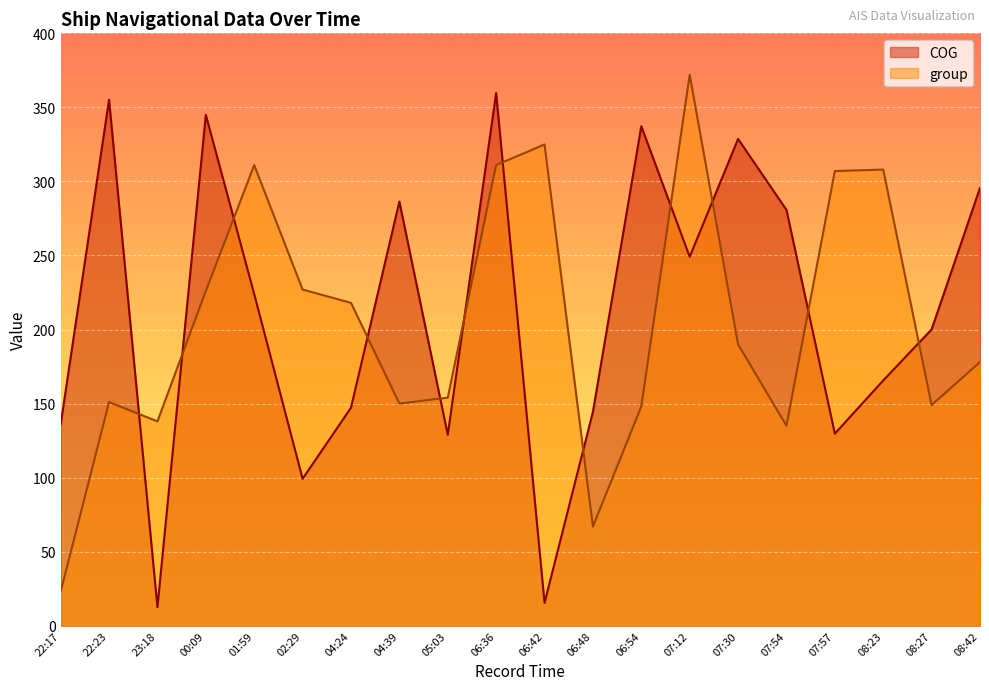

How many distinct data groups are displayed?

2